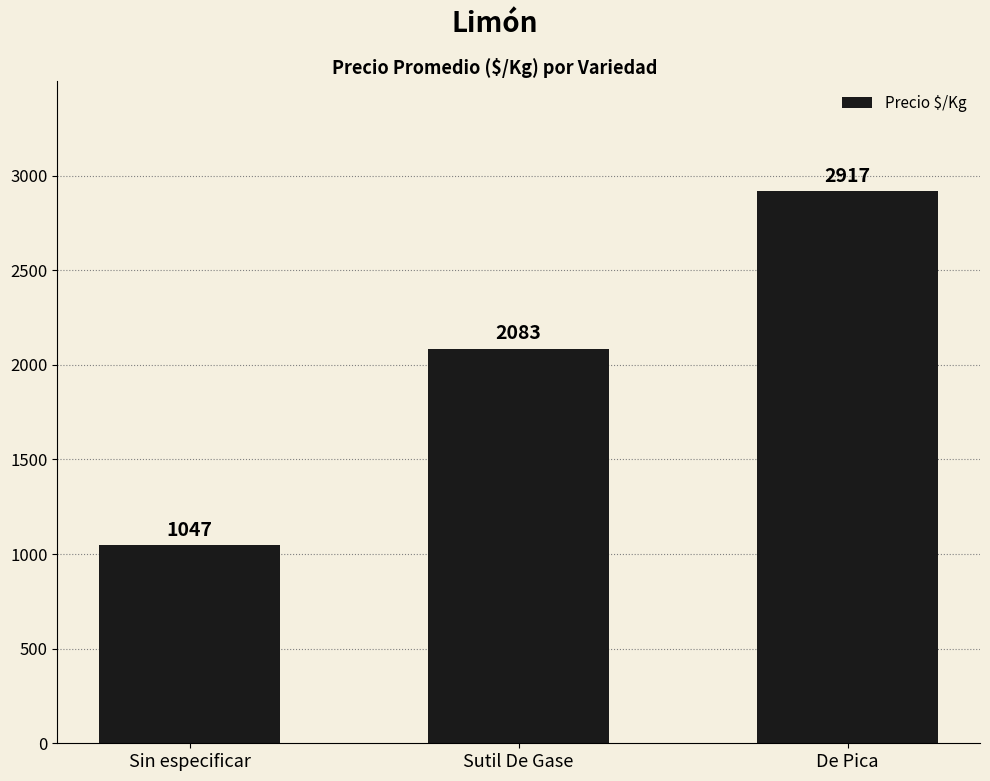

Between Sin especificar and Sutil De Gase, which is larger?

Sutil De Gase